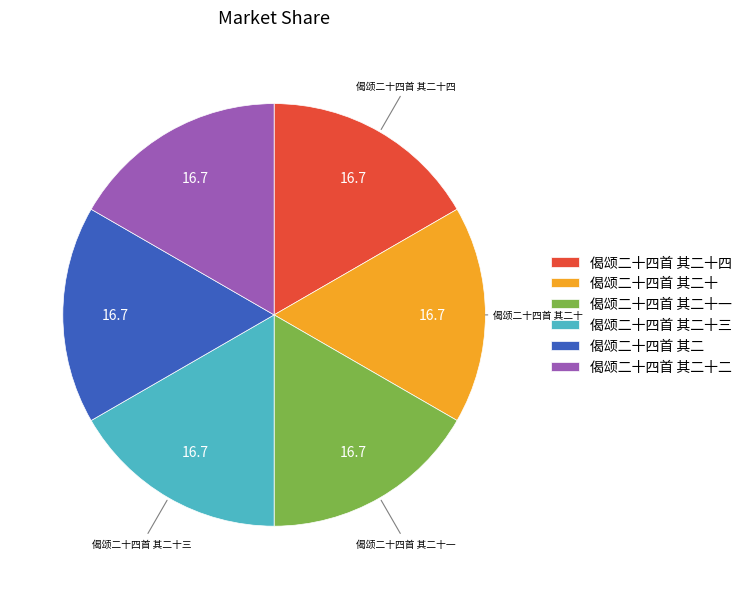

Approximately how many times larger is the value at 偈颂二十四首 其二十三 compared to 偈颂二十四首 其二十四?

1.0